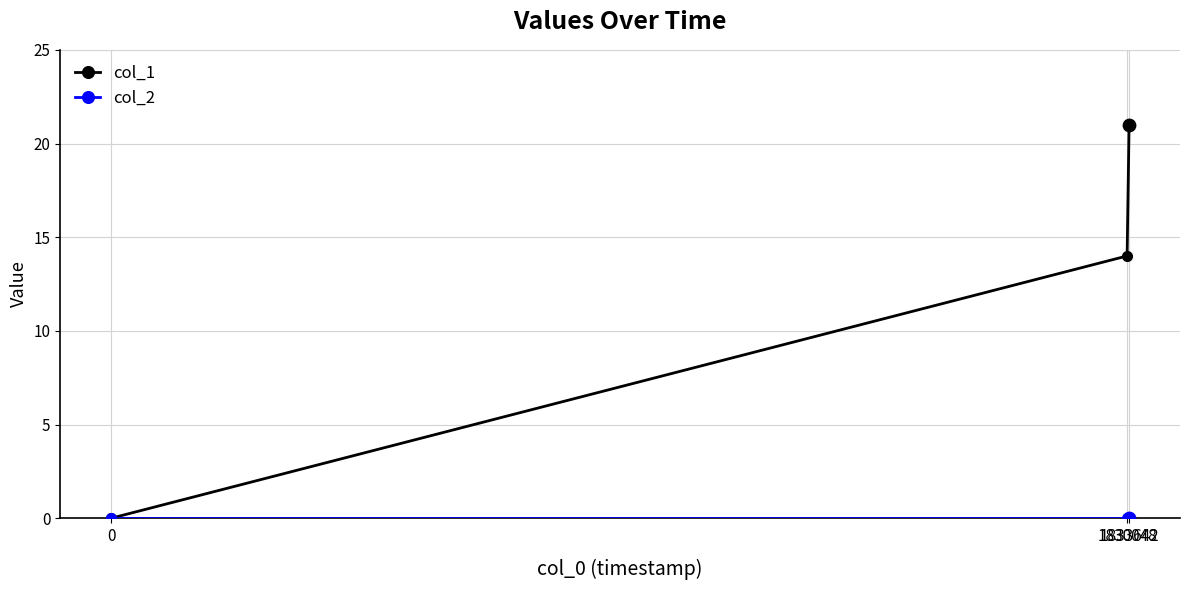

Which series has the largest total across all categories?

col_1